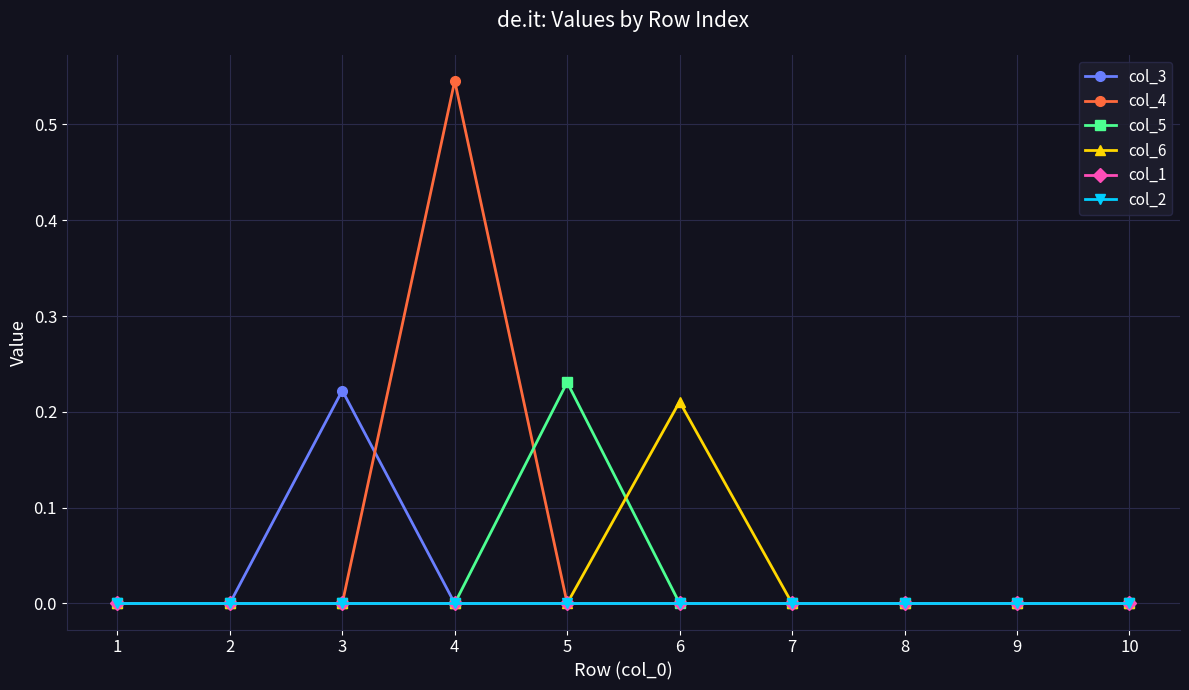

Does the chart have visible grid lines?

Yes